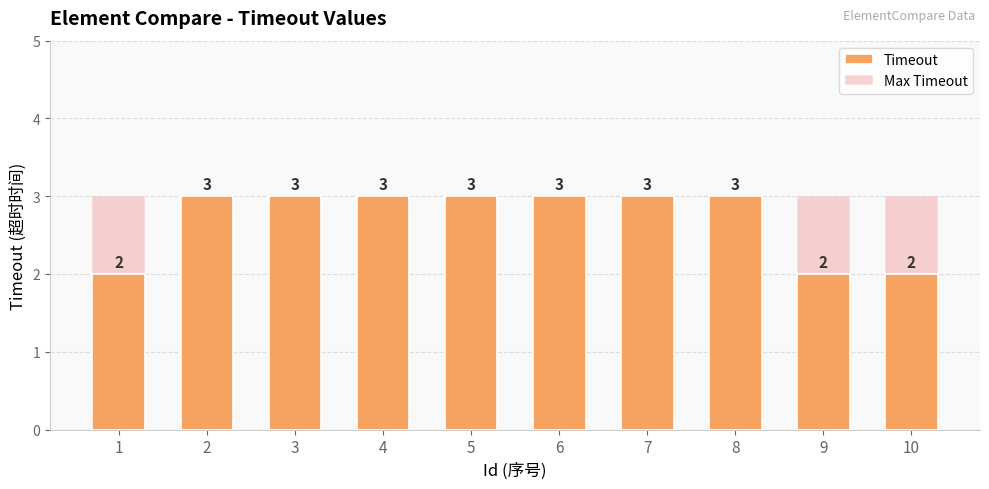

At which category is the sum across all series the highest?

2